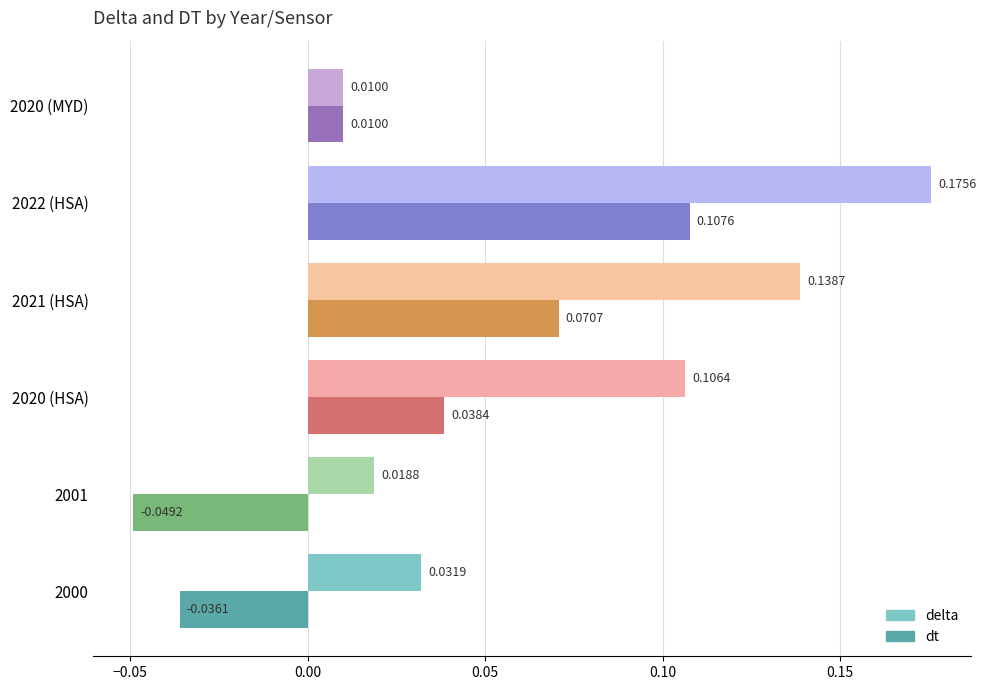

Rank the series by their average value, from lowest to highest.

dt, delta